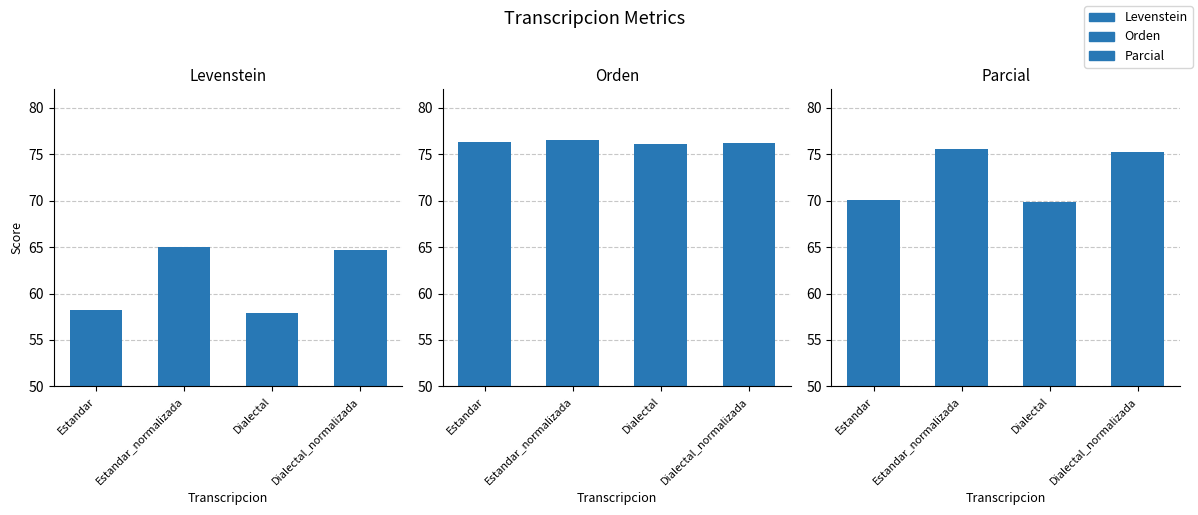

Is it true that Parcial equals 100.6 at Dialectal?

False